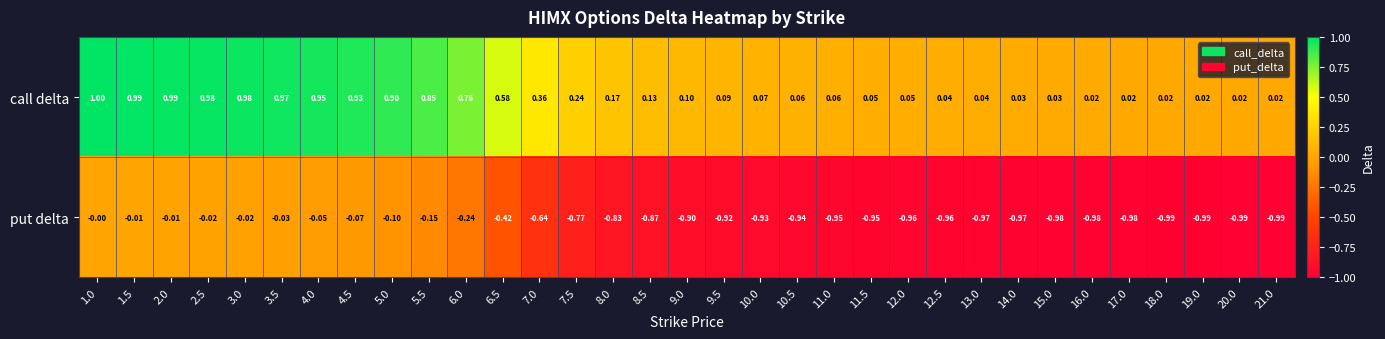

Between 11.0 and 16.0, which series saw the biggest shift?

call delta